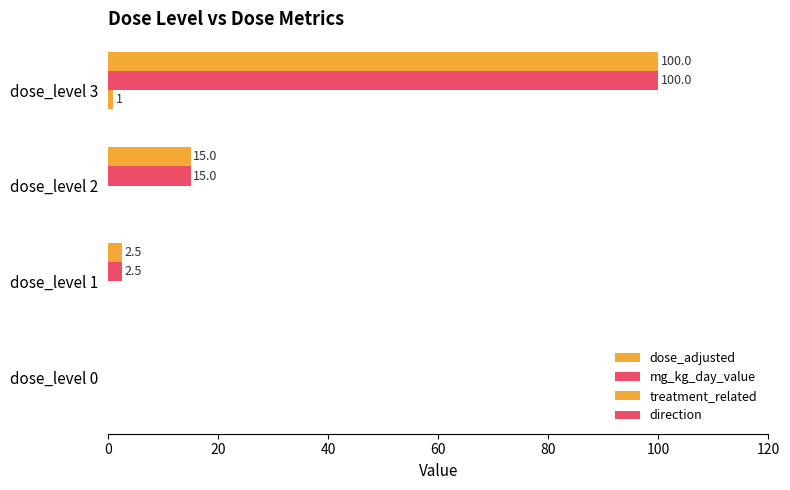

How many values in mg_kg_day_value are above zero?

3